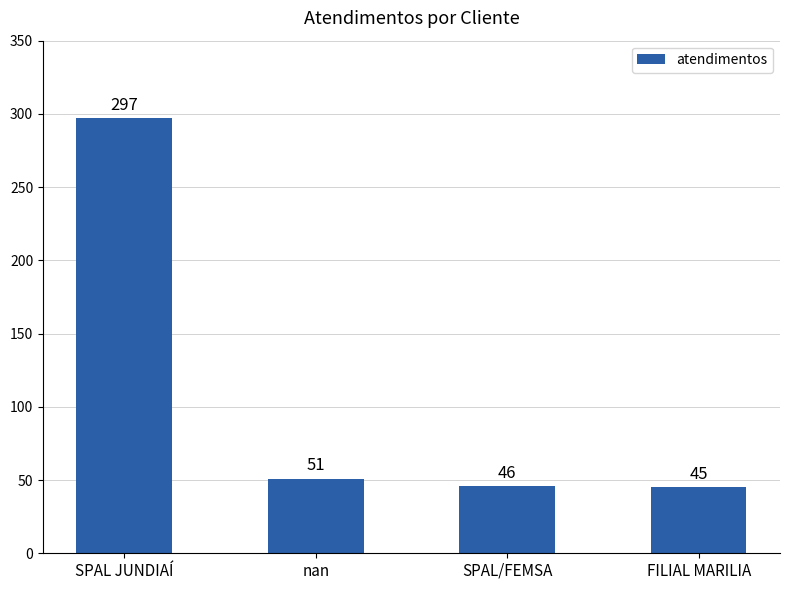

What is the change in value from SPAL/FEMSA to FILIAL MARILIA?

-1